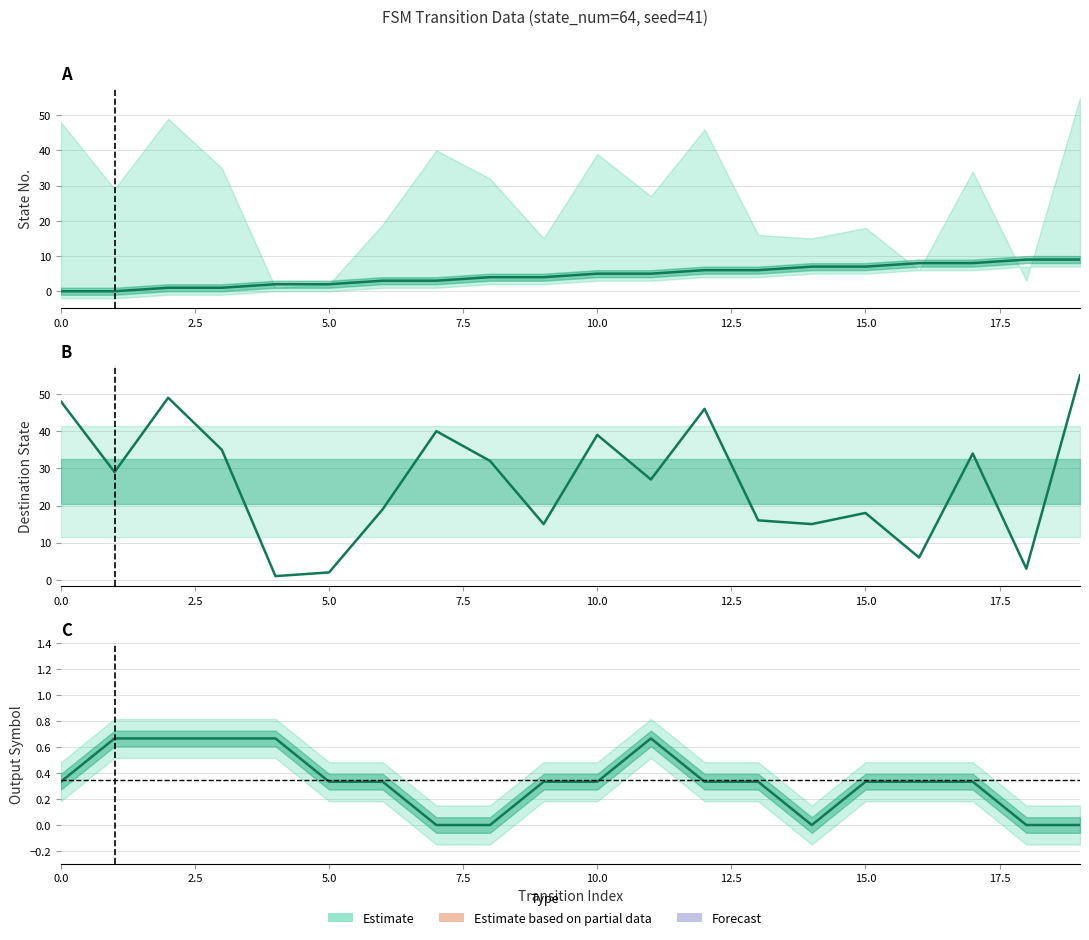

How many interior local valleys does the destination_state series have?

7